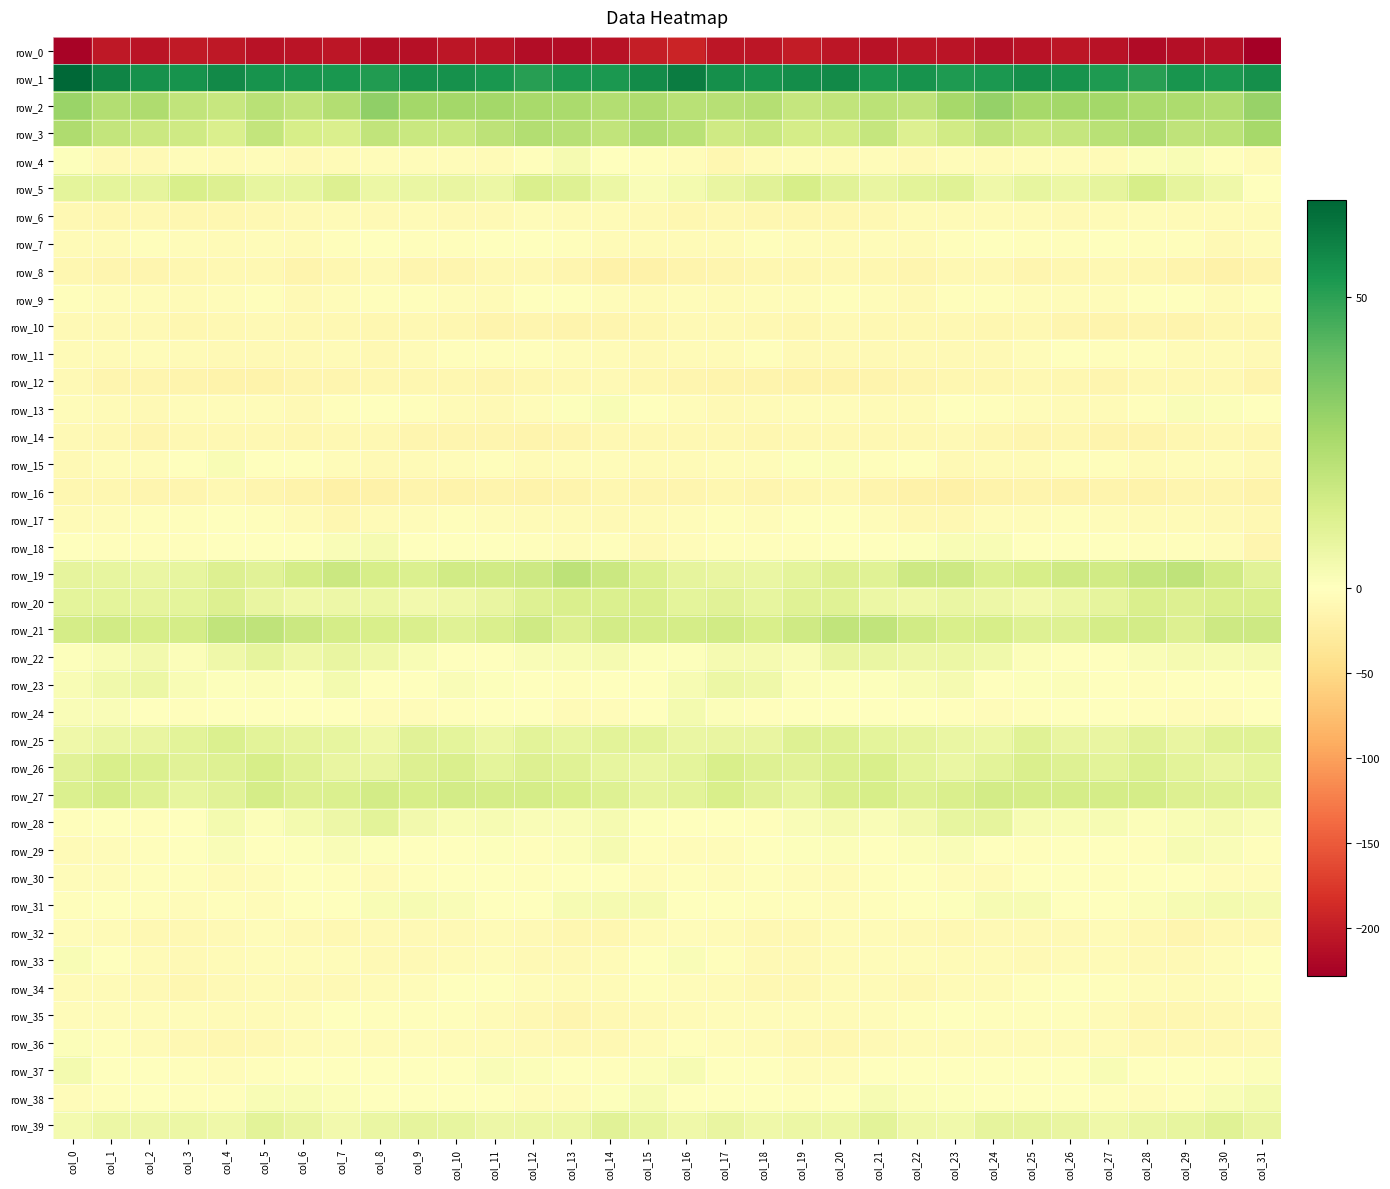

Which category has the lowest value across all series?

col_31